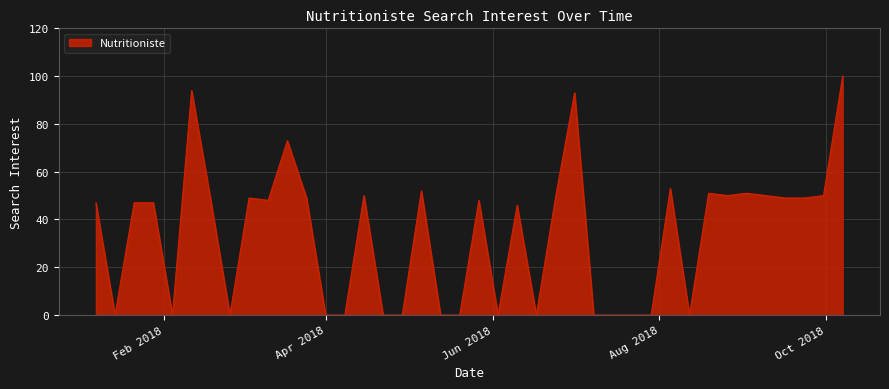

How many lines are shown in the chart?

1